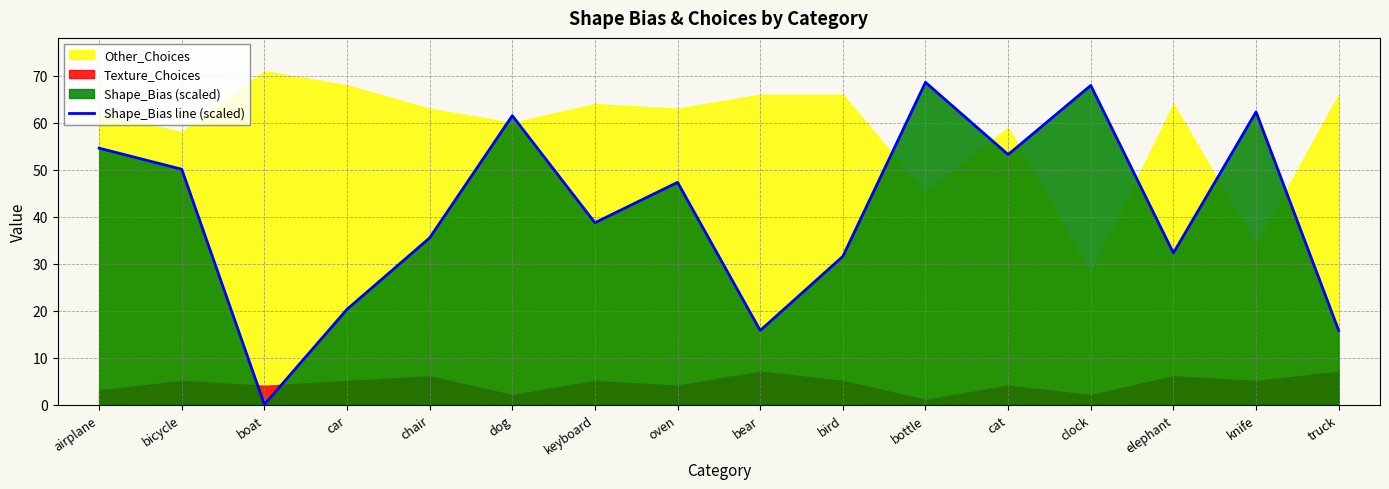

Where does the data first go above 47?

airplane